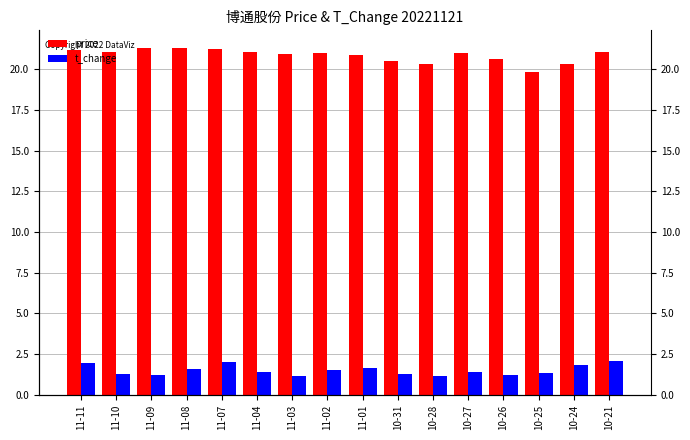

True or false: price has a value of 21.0 at 11-10.

True